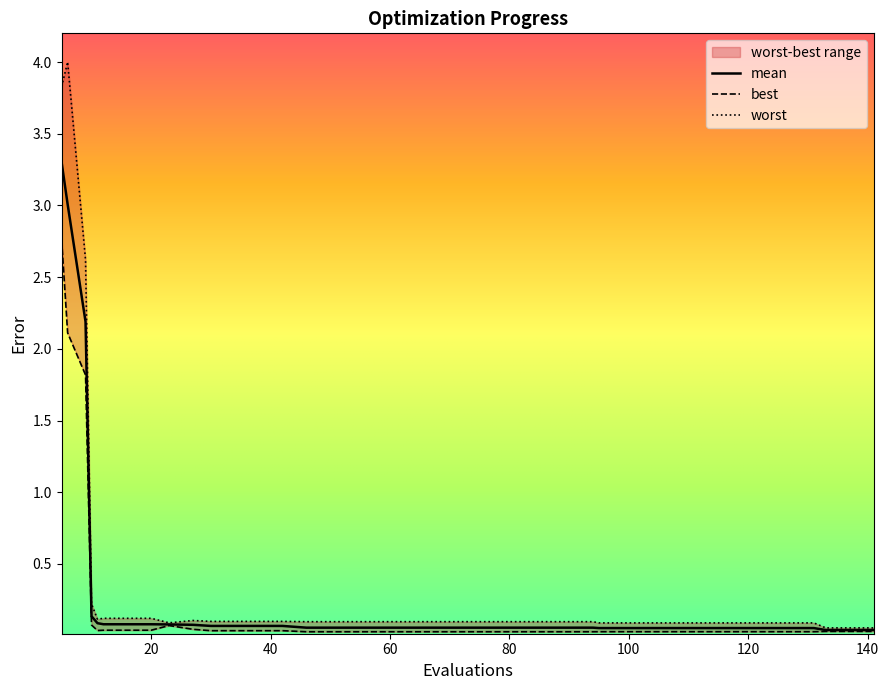

Rank the categories by worst value from highest to lowest.

6, 5, 9, 10, 12, 16, 20, 11, 27, 30, 34, 38, 42, 46, 50, 54, 58, 62, 66, 70, 74, 78, 82, 86, 90, 94, 23, 95, 99, 103, 107, 111, 115, 119, 123, 127, 131, 133, 137, 141